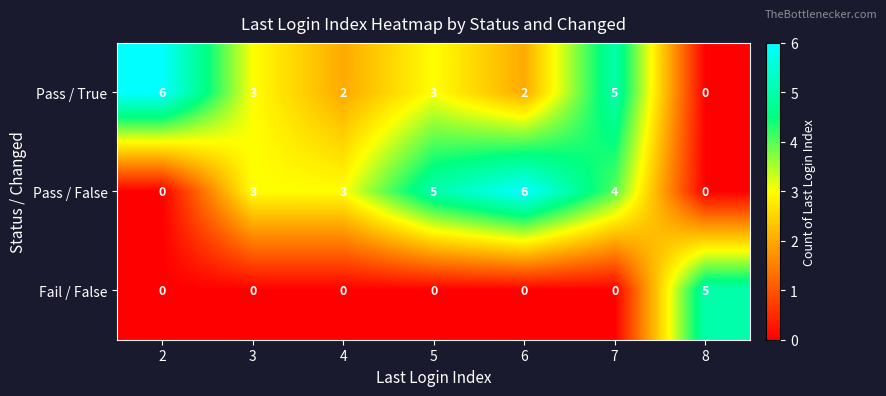

What is the total value across all series at 7?

9